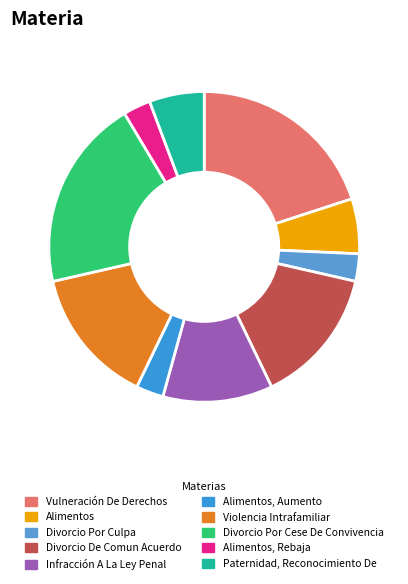

Rank the categories by value from lowest to highest.

Divorcio Por Culpa, Alimentos, Aumento, Alimentos, Rebaja, Alimentos, Paternidad, Reconocimiento De, Infracción A La Ley Penal, Divorcio De Comun Acuerdo, Violencia Intrafamiliar, Vulneración De Derechos, Divorcio Por Cese De Convivencia